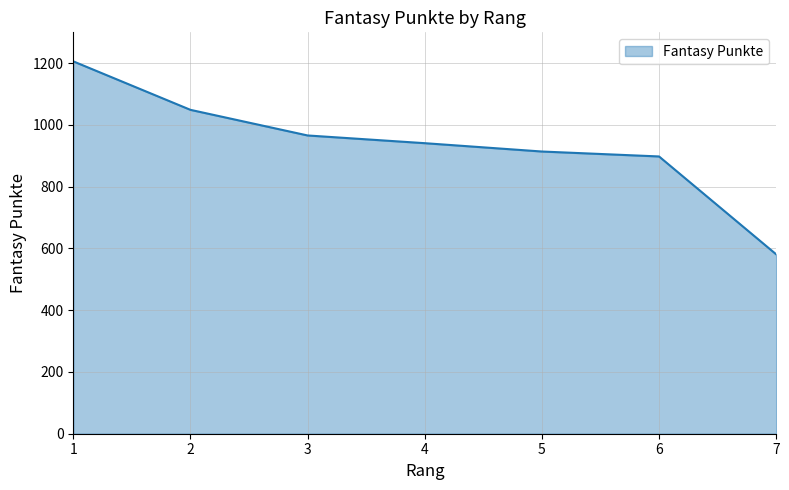

What is the maximum value shown in the chart?

1206